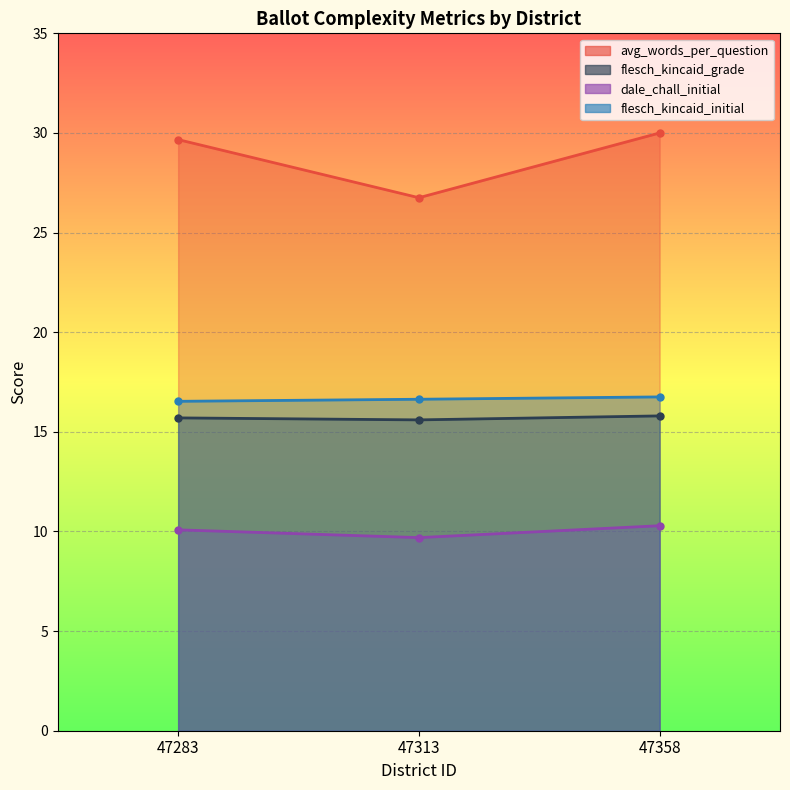

Reading left to right, extract all data points from this chart.

avg_words_per_question: 47283=29.7	47313=26.8	47358=30.0
flesch_kincaid_grade: 47283=15.7	47313=15.6	47358=15.8
dale_chall_initial: 47283=10.1	47313=9.7	47358=10.3
flesch_kincaid_initial: 47283=16.5	47313=16.6	47358=16.8